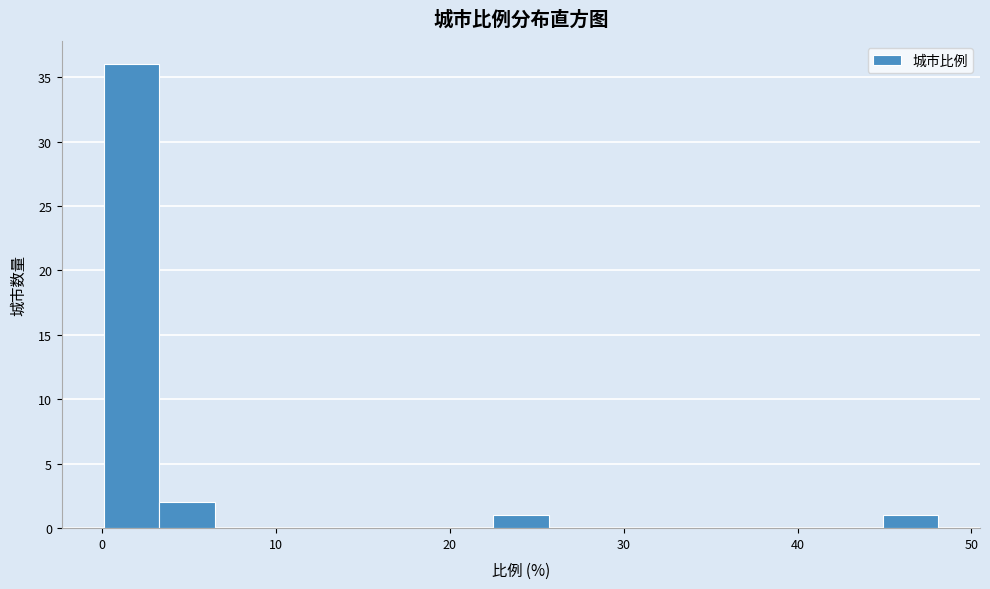

Around what value on the x-axis is the tallest bar? Give the approximate position of its centre, as read against the axis.

2